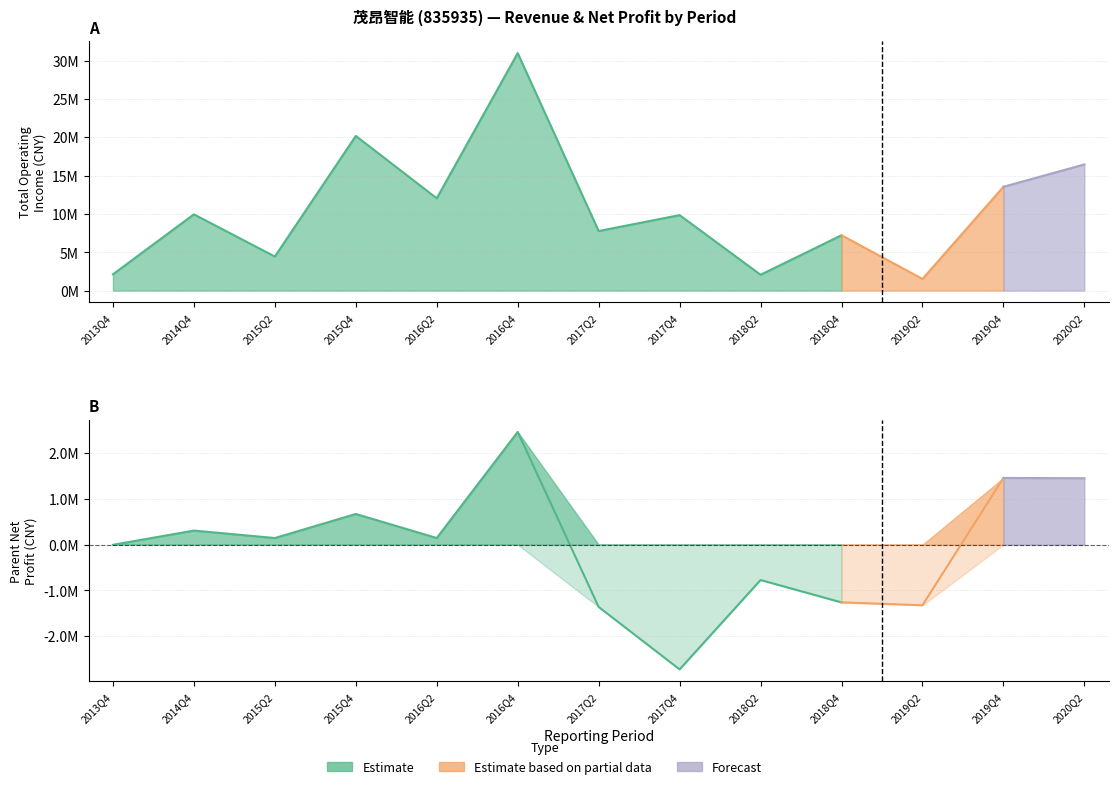

Reading left to right, what are all the values shown in this chart?

TOTAL_OPERATE_INCOME: 2013Q4=2125087.6	2014Q4=9944615.3	2015Q2=4440490.3	2015Q4=20168596.7	2016Q2=12035608.0	2016Q4=30962230.1	2017Q2=7765223.4	2017Q4=9842005.2	2018Q2=2064455.2	2018Q4=7218816.4	2019Q2=1521969.6	2019Q4=13534234.7	2020Q2=16450365.1
PARENT_NETPROFIT: 2013Q4=-3935.9	2014Q4=307916.0	2015Q2=144744.1	2015Q4=670641.9	2016Q2=145643.1	2016Q4=2464574.5	2017Q2=-1361992.4	2017Q4=-2726182.3	2018Q2=-772831.5	2018Q4=-1262230.4	2019Q2=-1324847.6	2019Q4=1458169.9	2020Q2=1452017.3